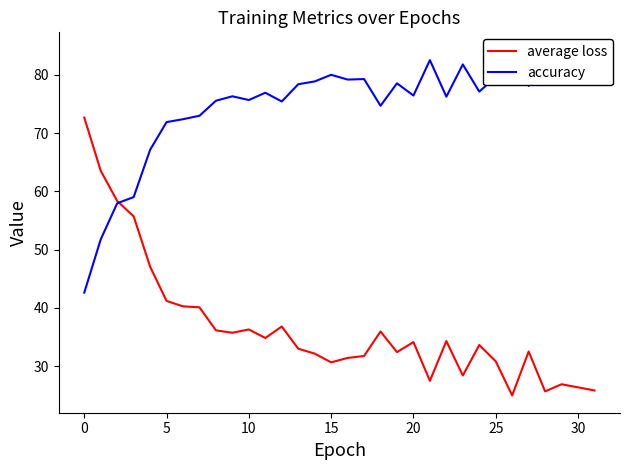

Between 20 and 28, which is larger?

20